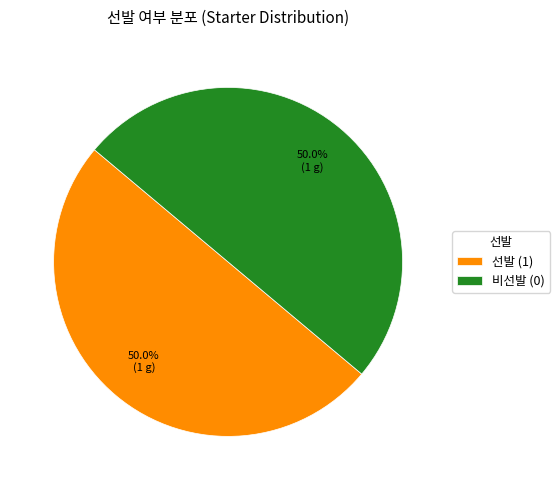

Approximately how many times larger is the value at 비선발 (0) compared to 선발 (1)?

1.0